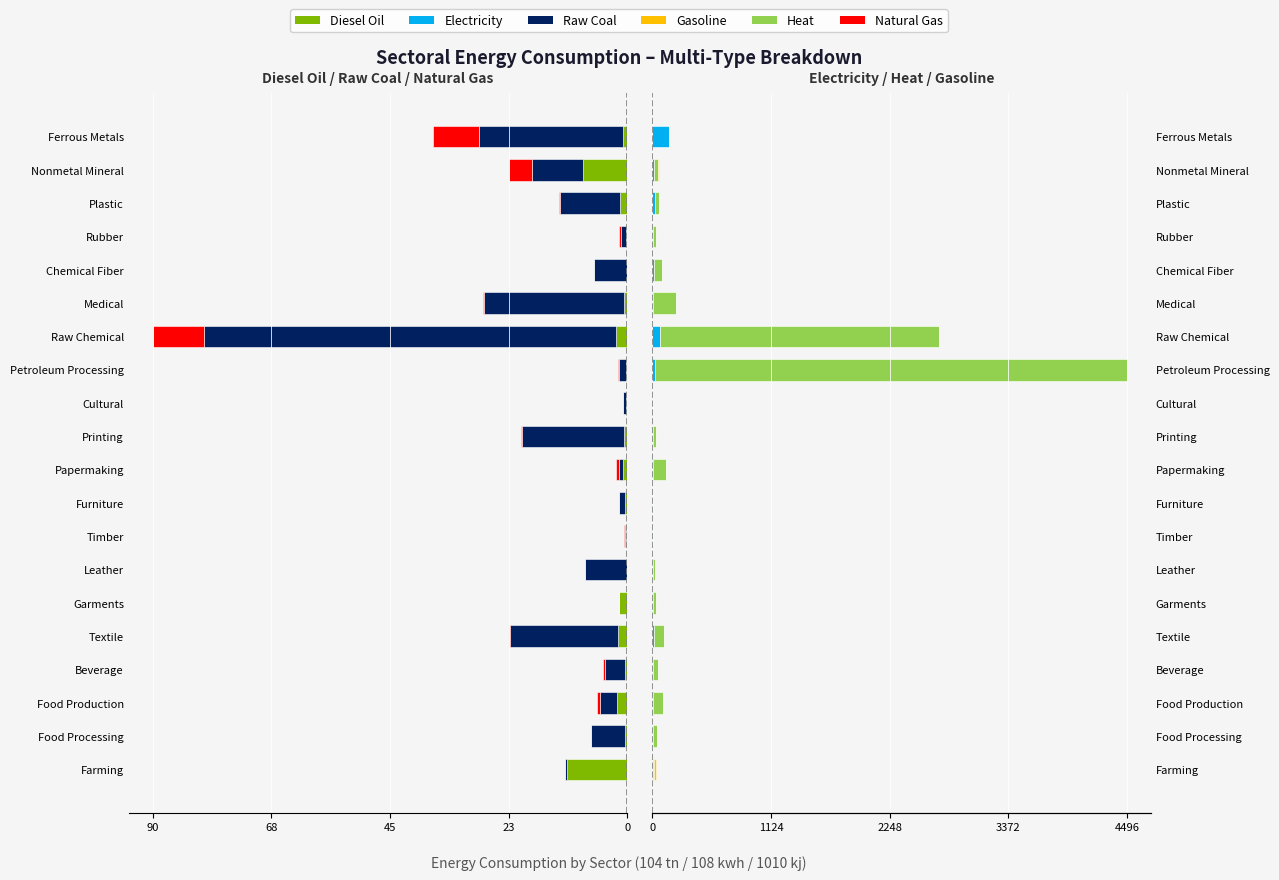

Reading left to right, list all the values displayed in this chart.

Diesel Oil: -11.5	-0.5	-1.9	-0.5	-1.7	-1.5	-0.1	-0.3	-0.5	-0.9	-0.6	-0.2	-0.3	-2.2	-0.7	-0.1	-0.3	-1.4	-8.5	-0.9
Raw Coal: -0.3	-6.4	-3.3	-3.9	-20.6	0.0	-7.9	-0.2	-1.0	-0.8	-19.5	-0.6	-1.3	-78.3	-26.5	-6.3	-1.0	-11.5	-9.6	-27.3
Natural Gas: -0.1	-0.1	-0.7	-0.3	-0.3	-0.1	-0.0	-0.2	-0.1	-0.5	-0.1	-0.1	-0.1	-9.8	-0.2	-0.1	-0.4	-0.2	-4.3	-8.7
Electricity: 7.1	5.0	7.3	3.9	15.1	5.6	1.8	2.6	3.2	7.6	3.5	1.7	26.8	76.5	7.4	12.3	7.5	29.9	17.1	159.2
Heat: 12.4	42.8	95.1	51.1	95.5	25.8	26.0	0.0	0.1	118.1	28.1	0.9	4468.9	2640.5	220.4	76.8	28.8	36.3	40.9	0.6
Gasoline: 15.0	0.2	0.4	0.1	1.2	1.8	0.3	0.4	0.4	0.8	1.3	0.4	0.2	1.5	0.2	0.0	0.5	1.4	0.8	0.1